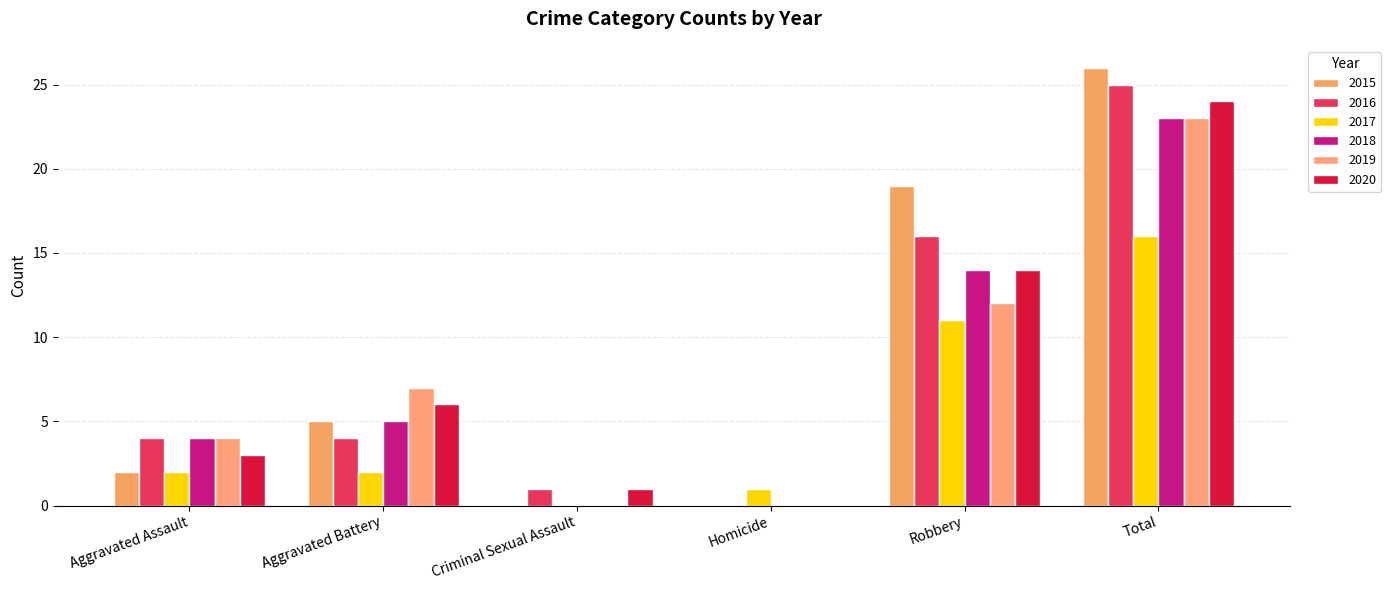

Read the 2016 value at Criminal Sexual Assault.

1